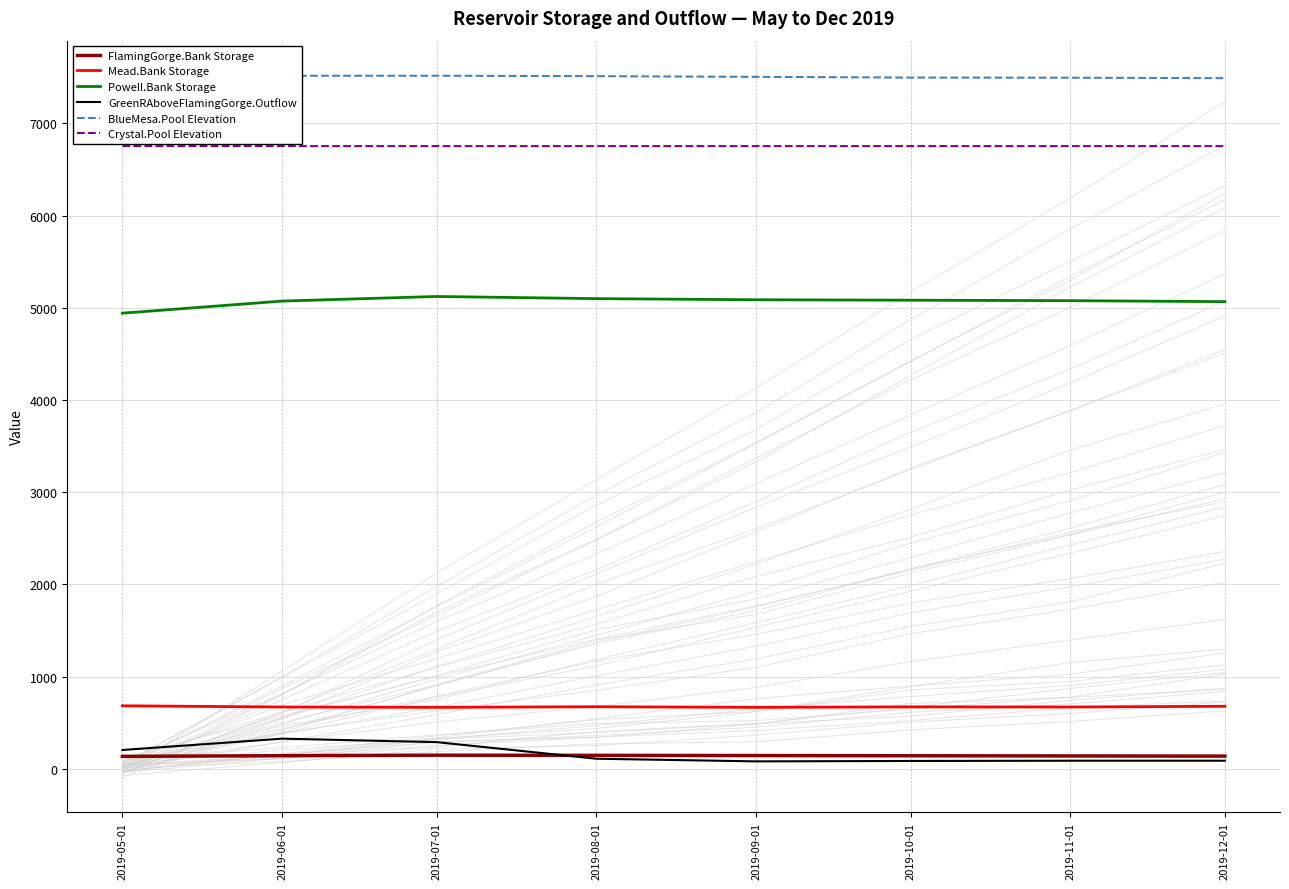

True or false: Powell.Bank Storage and Crystal.Pool Elevation cross at least once.

False